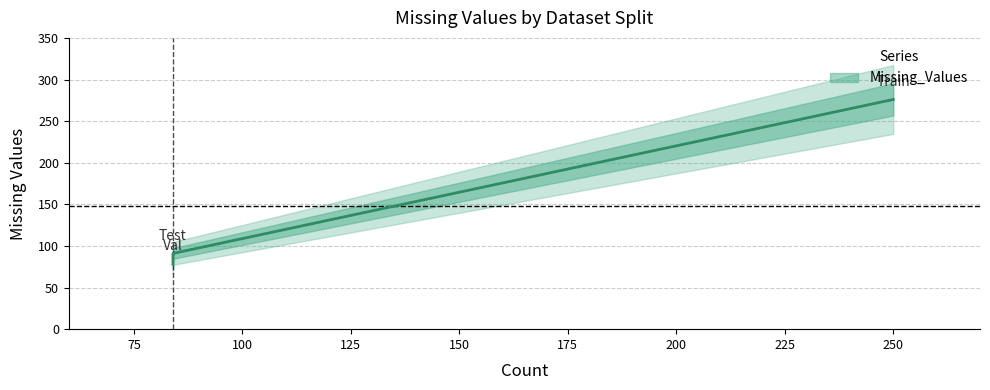

What value does the data have at Train, to the nearest 10?

280